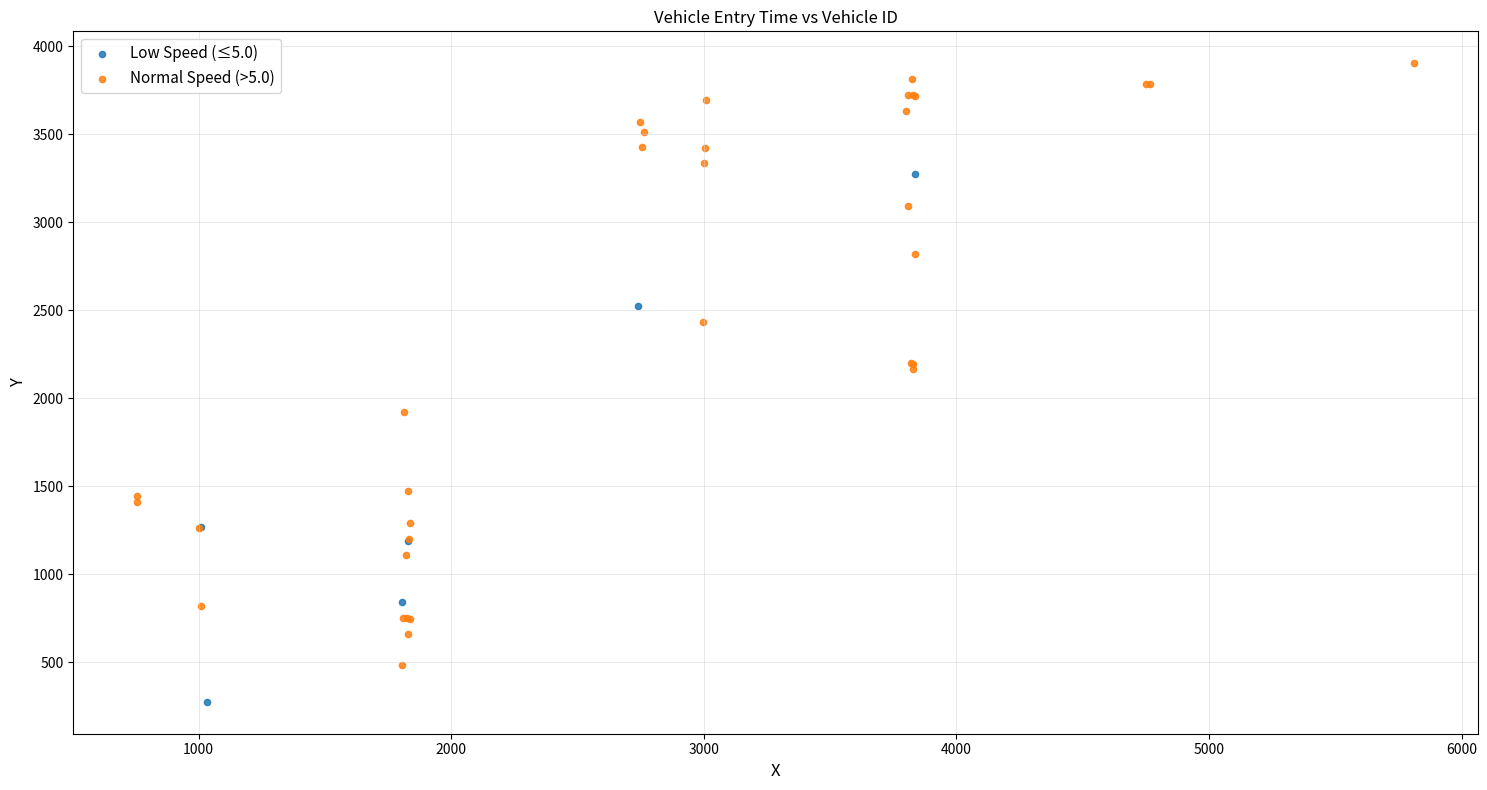

Which series contains the highest Y value?

Normal Speed (>5.0)